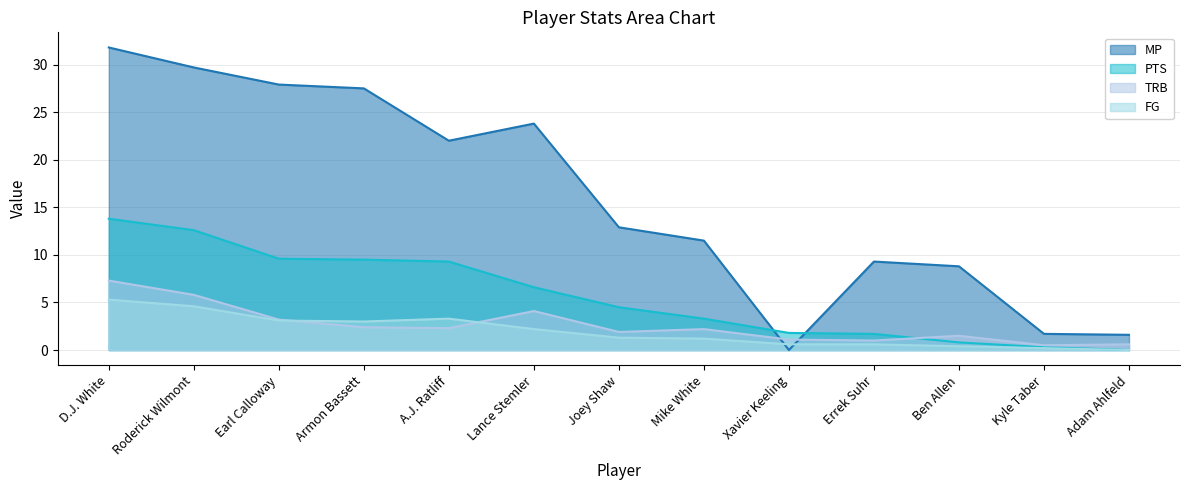

Where is the first local minimum for MP?

A.J. Ratliff